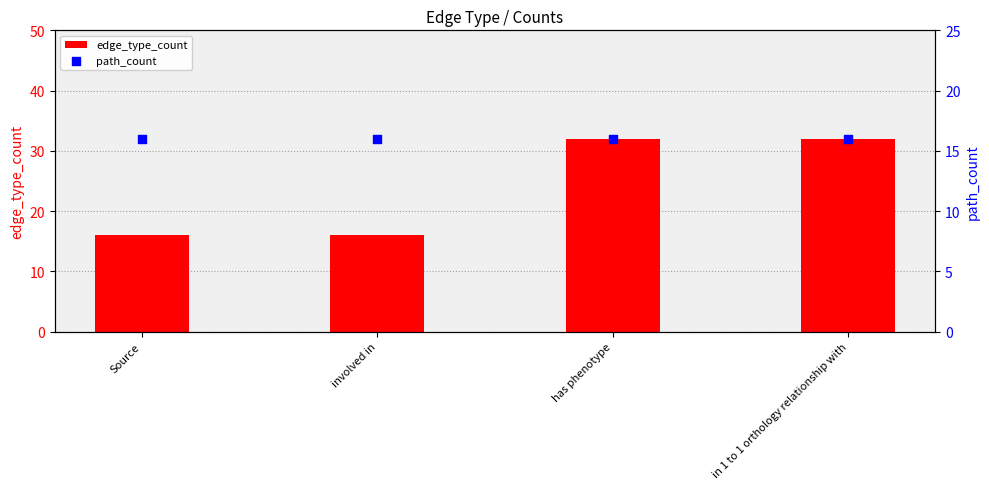

Which series has the largest total across all categories?

edge_type_count